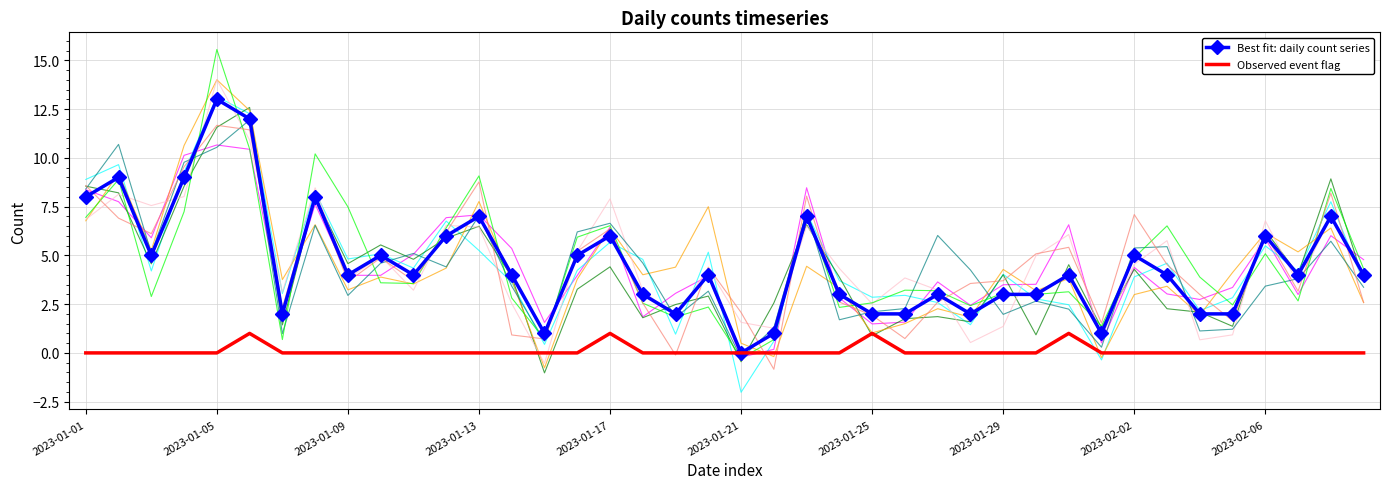

What position from the left is 11?

12